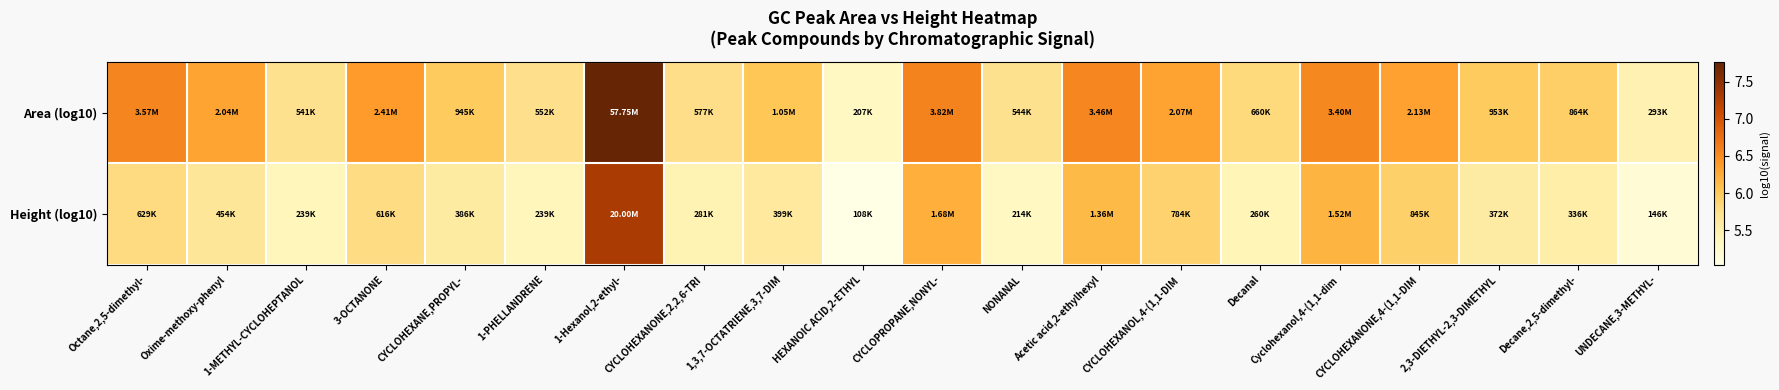

List the series in order of their overall mean, lowest first.

Height (log10), Area (log10)